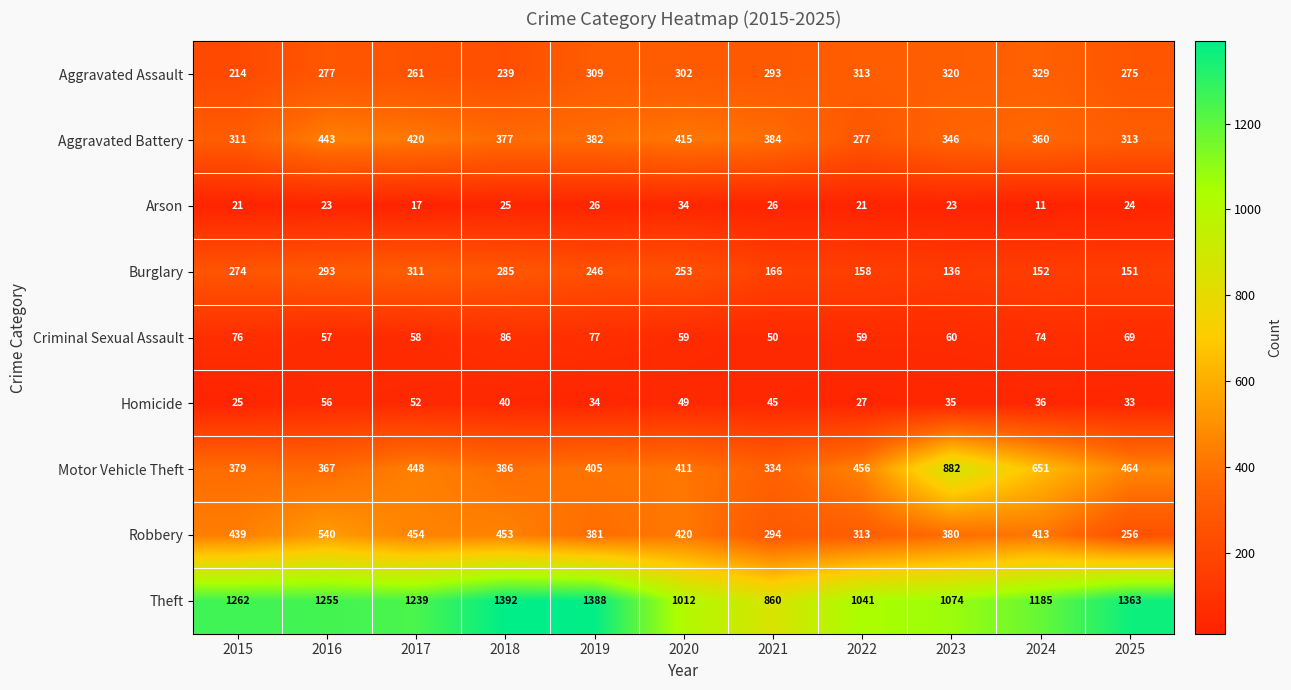

Is it true that Arson equals 15 at 2023?

False